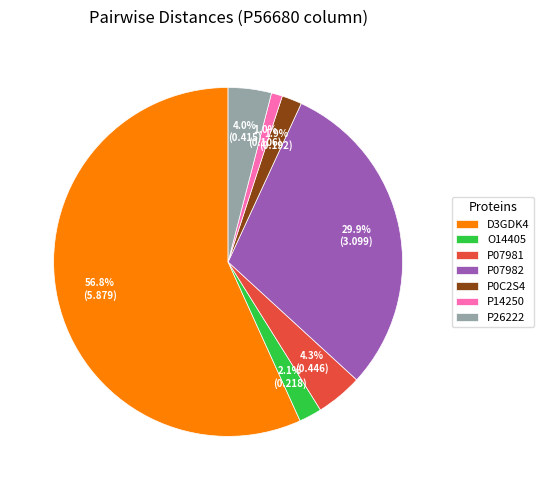

What percentage is NOT represented by O14405?

97.9%